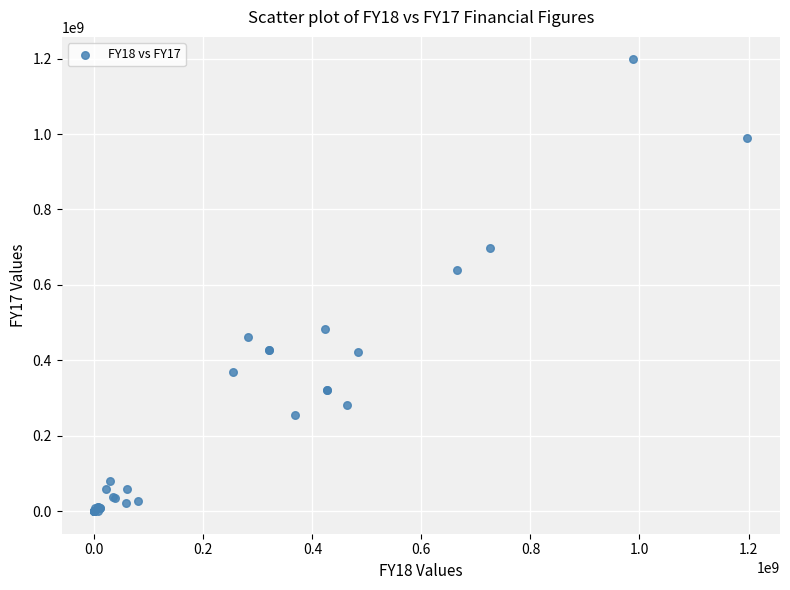

What Y value in the scatter plot is closest to 598919500?

638733000